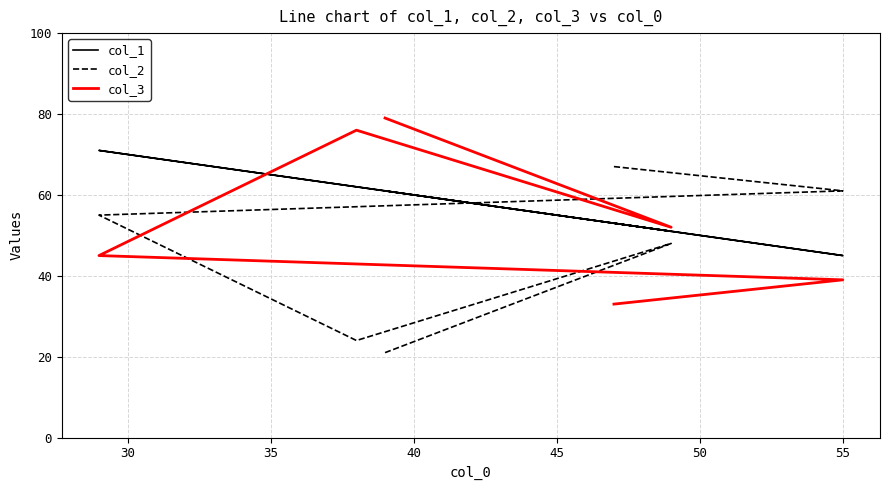

What is the value of the col_1 point at the 4th from the left?

62